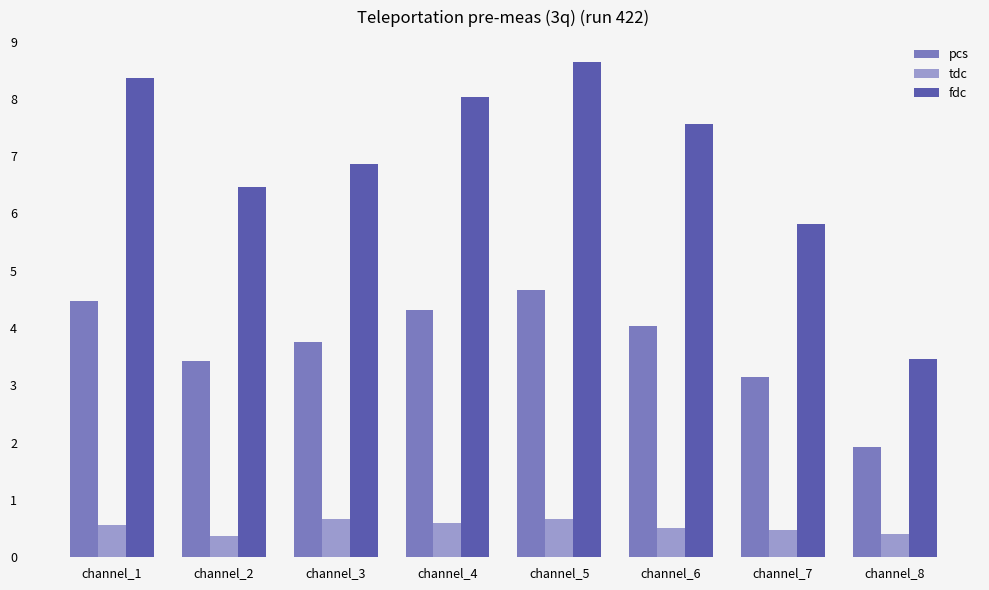

What is the sum of all tdc values?

4.3